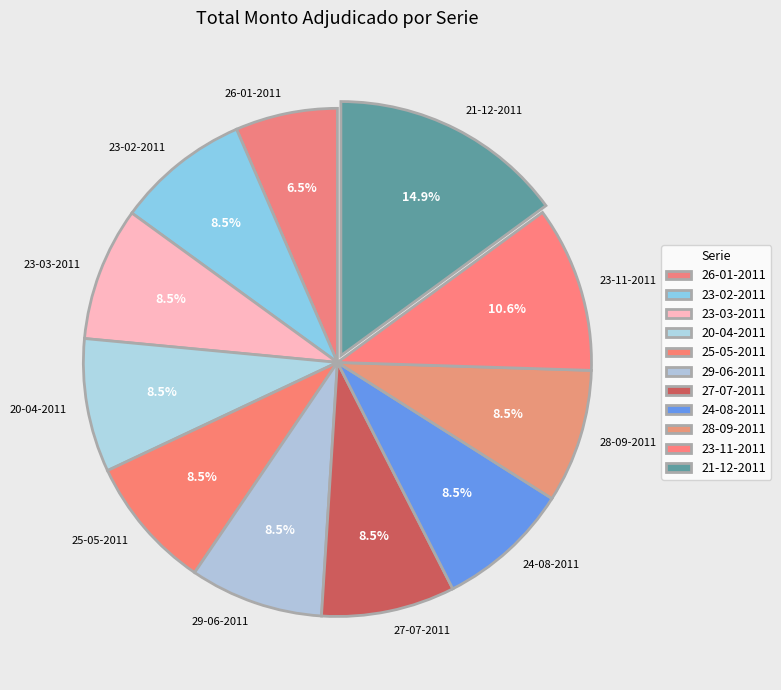

Is there any slice that represents more than half of the pie?

No